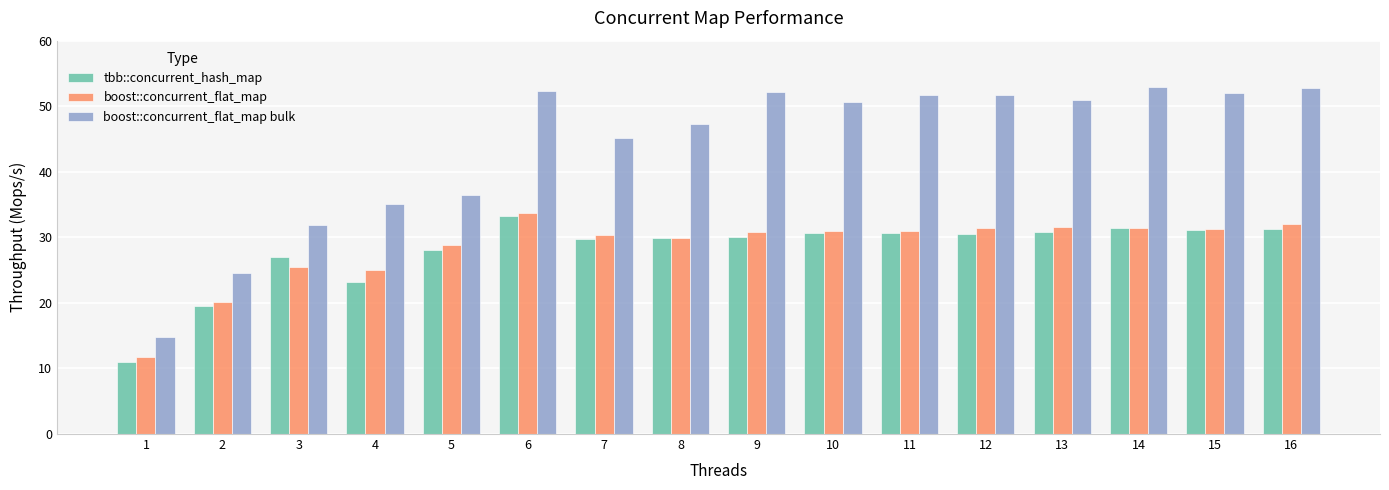

Is it true that boost::concurrent_flat_map equals 28.8 at 5?

True